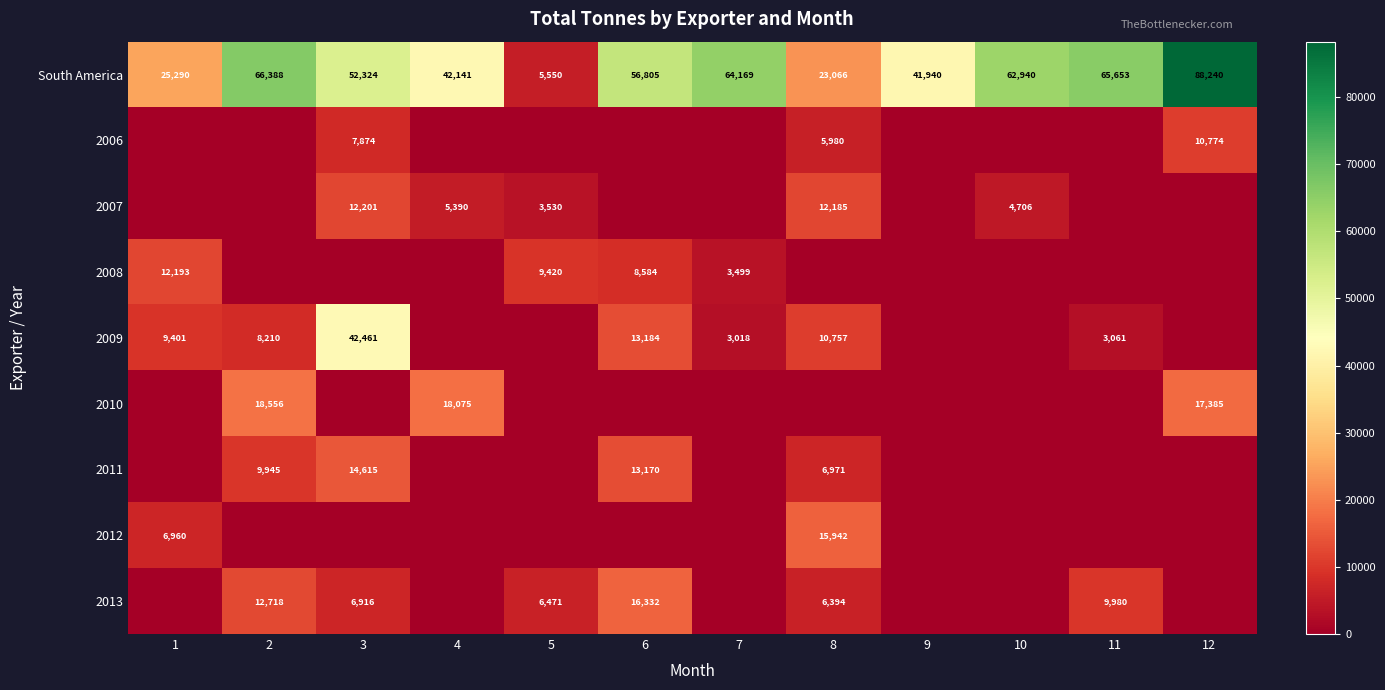

How many series are shown in this chart?

9